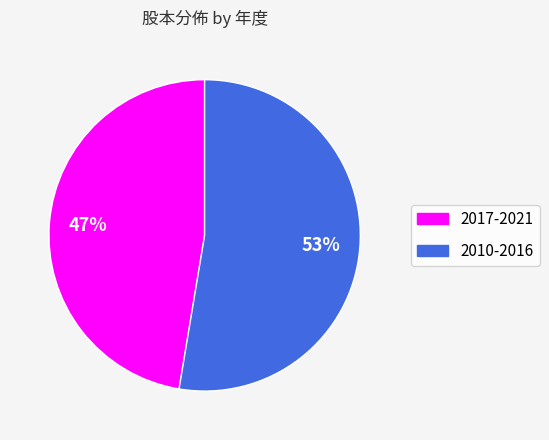

To the nearest percent, what is the average slice percentage?

50%